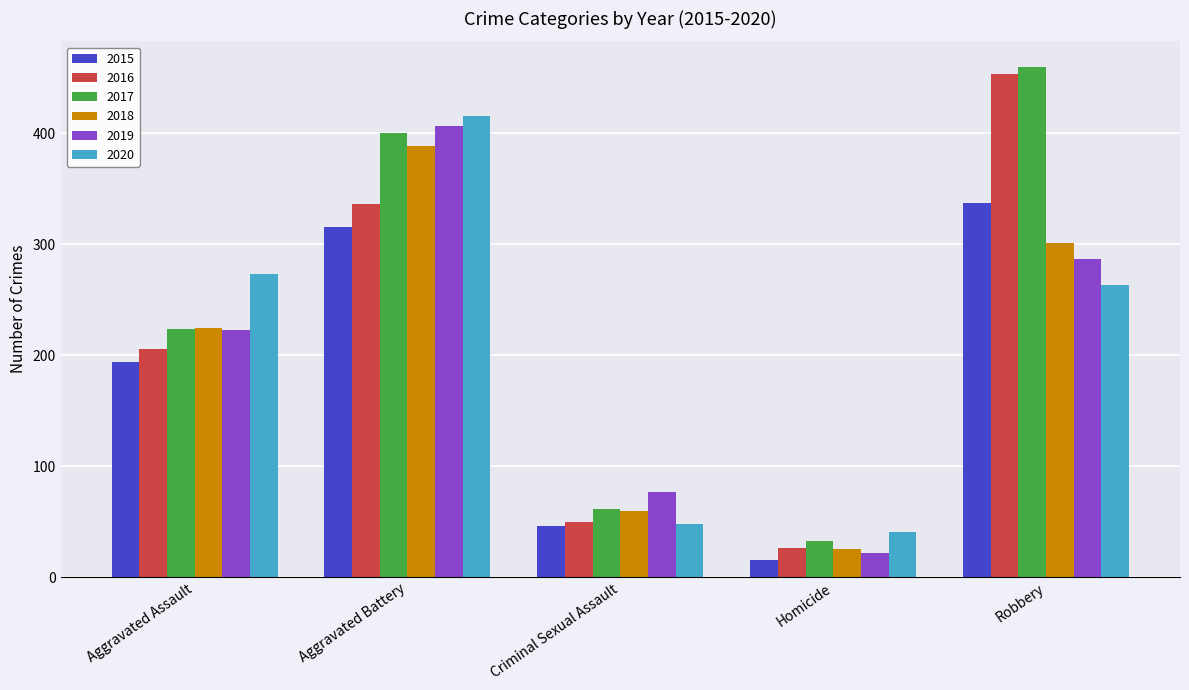

What is the difference between the highest and lowest values at Homicide?

26